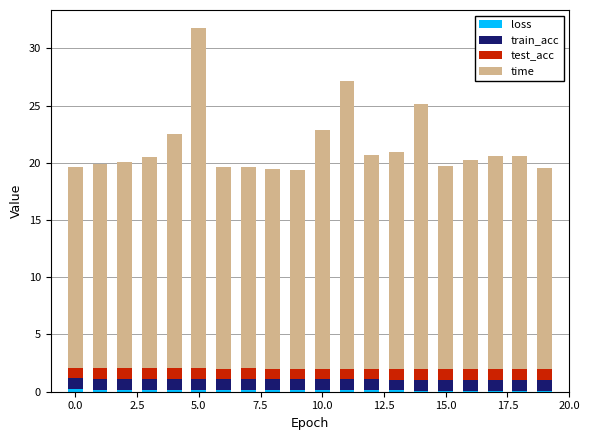

Where is loss nearest to the value 0?

19